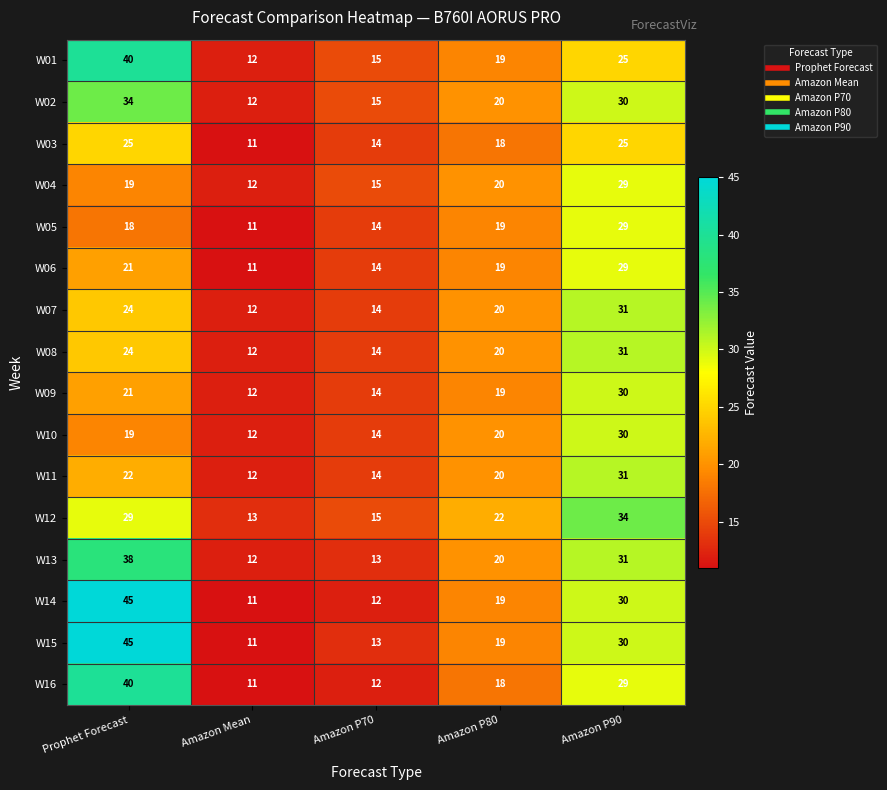

Rank the categories by W07 value from lowest to highest.

Amazon Mean, Amazon P70, Amazon P80, Prophet Forecast, Amazon P90